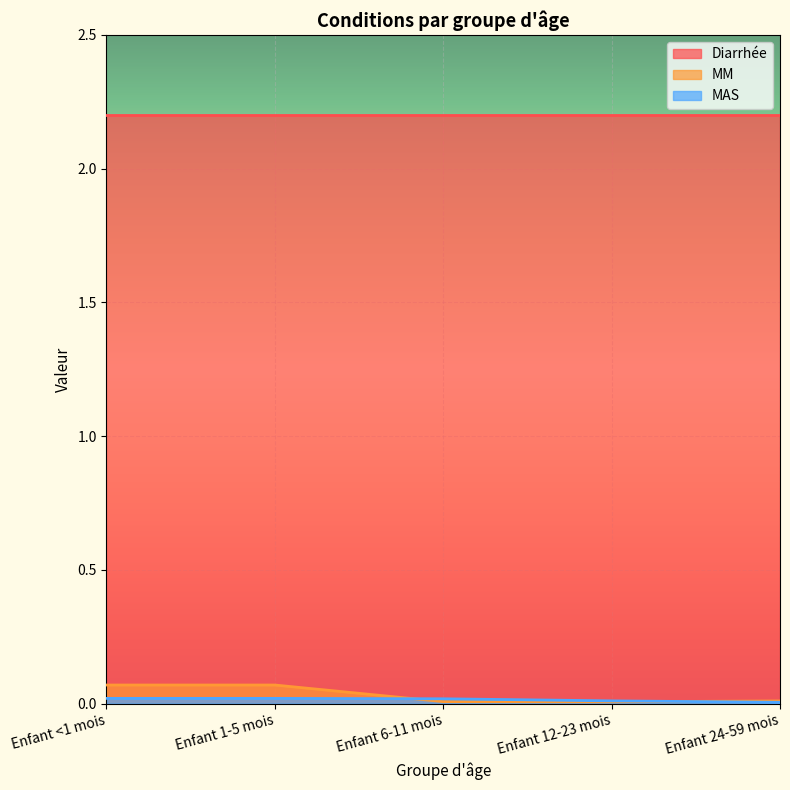

What is the greatest value displayed?

2.2